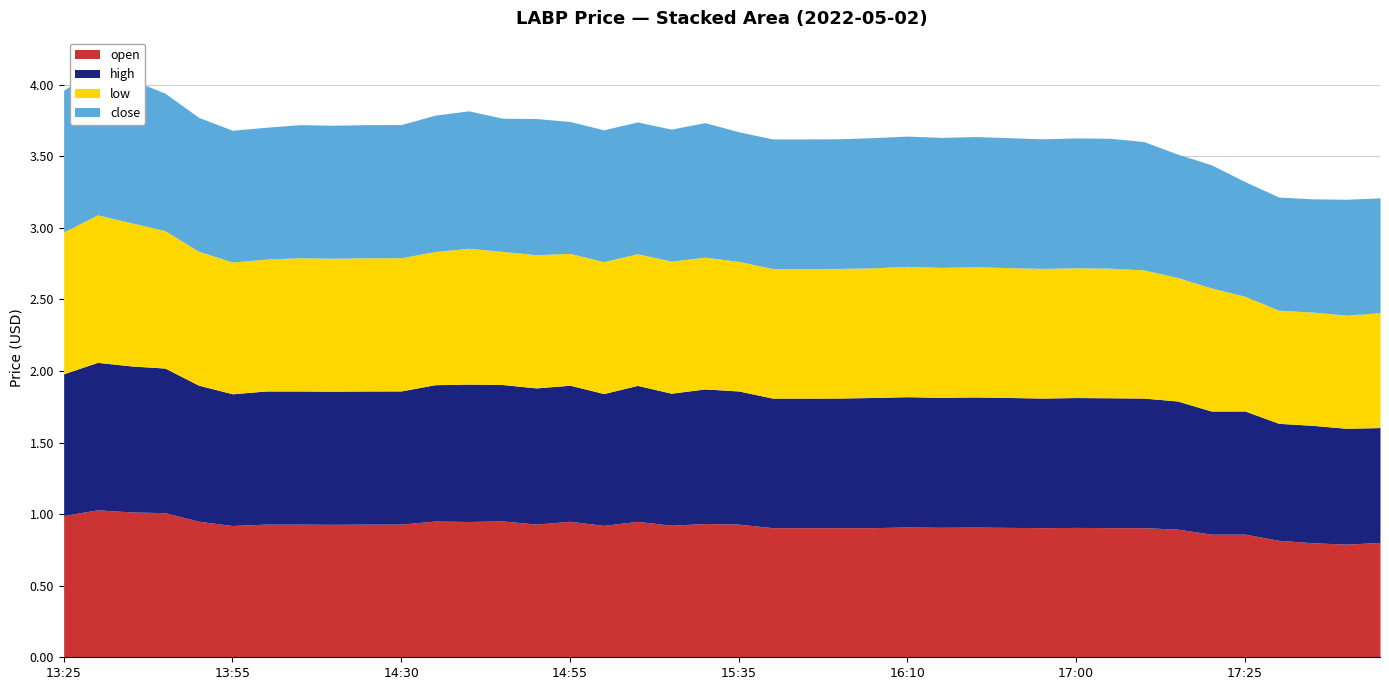

Rank the categories by low value from highest to lowest.

2022-05-02 13:30, 2022-05-02 13:35, 2022-05-02 13:25, 2022-05-02 13:45, 2022-05-02 14:40, 2022-05-02 13:50, 2022-05-02 14:30, 2022-05-02 14:35, 2022-05-02 14:10, 2022-05-02 14:25, 2022-05-02 14:45, 2022-05-02 14:50, 2022-05-02 14:15, 2022-05-02 15:25, 2022-05-02 14:00, 2022-05-02 14:55, 2022-05-02 15:00, 2022-05-02 13:55, 2022-05-02 15:10, 2022-05-02 15:30, 2022-05-02 16:10, 2022-05-02 16:30, 2022-05-02 16:20, 2022-05-02 16:45, 2022-05-02 17:00, 2022-05-02 16:05, 2022-05-02 16:50, 2022-05-02 17:05, 2022-05-02 15:35, 2022-05-02 15:50, 2022-05-02 15:55, 2022-05-02 15:40, 2022-05-02 17:10, 2022-05-02 17:15, 2022-05-02 17:20, 2022-05-02 17:45, 2022-05-02 17:25, 2022-05-02 17:35, 2022-05-02 17:30, 2022-05-02 17:40